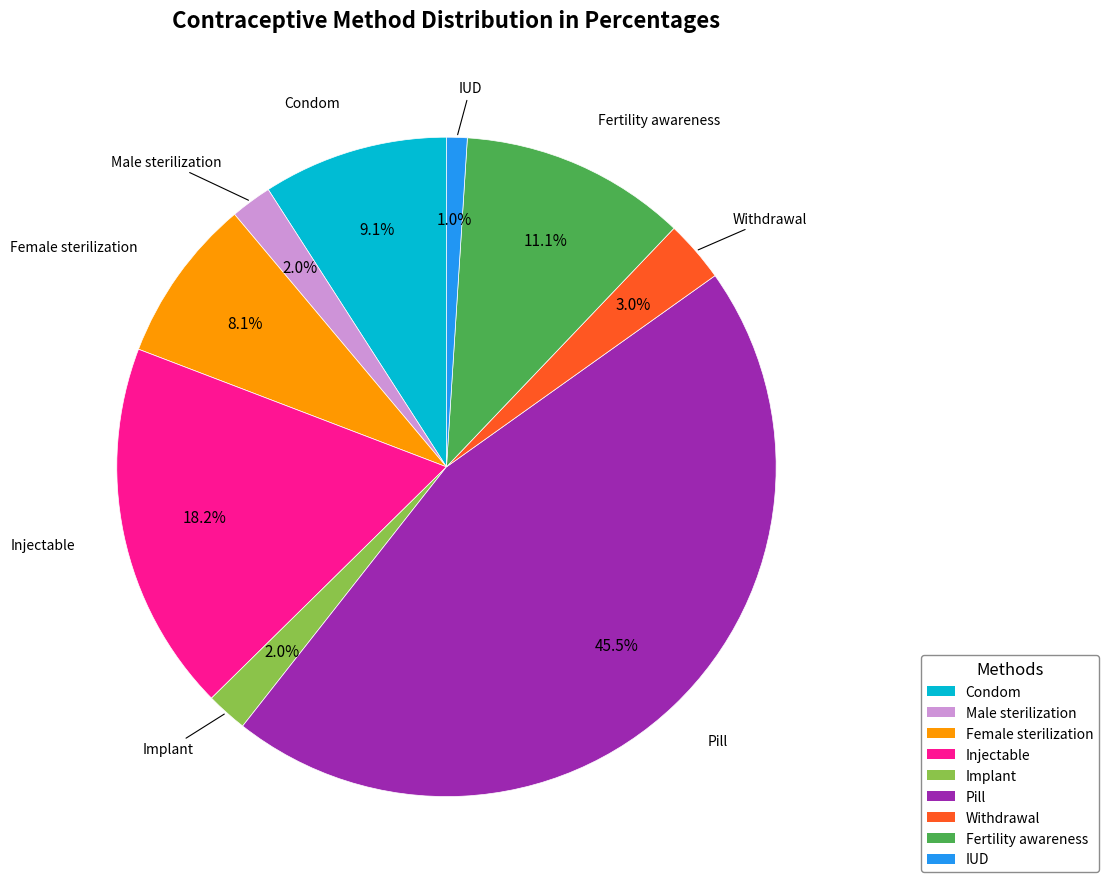

How many slices are in this pie chart?

9